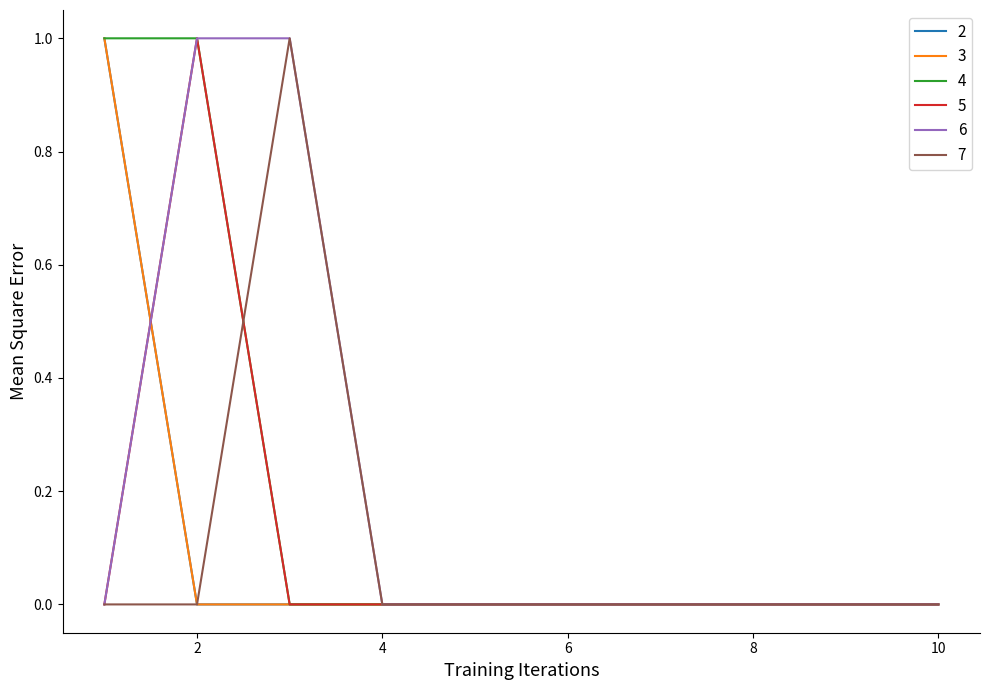

True or false: 6 has more than 1 interior local peaks.

False